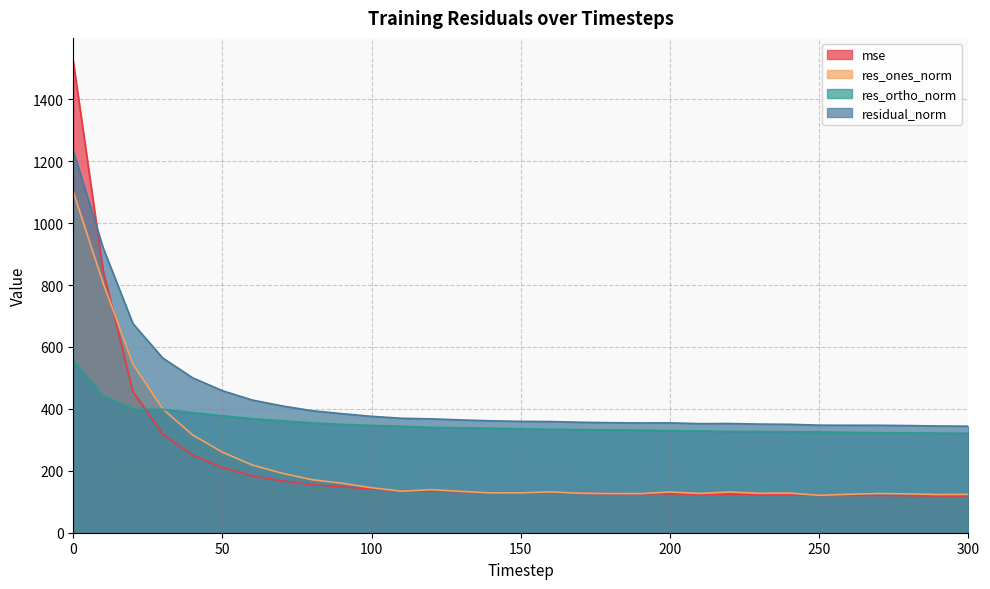

True or false: residual_norm and res_ones_norm cross at least once.

False